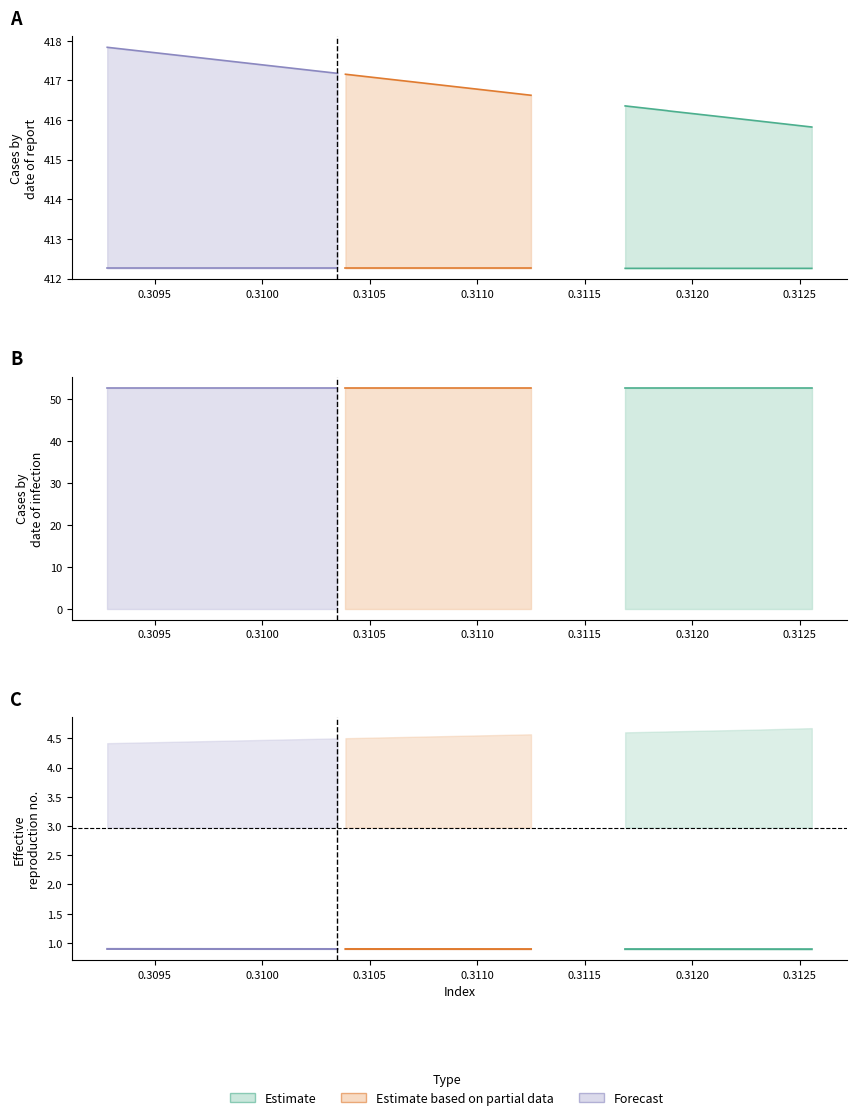

Reading left to right, transcribe all the data shown in this chart.

col_1: 0.9	0.9	0.9	0.9	0.9	0.9	0.9	0.9	0.9	0.9	0.9	0.9	0.9	0.9	0.9	0.9	0.9	0.9	0.9	0.9
col_2: 4.7	4.6	4.6	4.6	4.6	4.6	4.6	4.6	4.5	4.5	4.5	4.5	4.5	4.5	4.5	4.5	4.5	4.4	4.4	4.4
col_4: 3.0	3.0	3.0	3.0	3.0	3.0	3.0	3.0	3.0	3.0	3.0	3.0	3.0	3.0	3.0	3.0	3.0	3.0	3.0	3.0
col_5: 52.7	52.7	52.7	52.7	52.7	52.7	52.7	52.7	52.7	52.7	52.7	52.7	52.7	52.7	52.7	52.7	52.7	52.7	52.7	52.7
col_6: 415.8	416.0	416.1	416.2	416.2	416.4	416.6	416.7	416.8	416.8	417.0	417.0	417.2	417.2	417.3	417.3	417.5	417.6	417.6	417.8
col_7: 412.3	412.3	412.3	412.3	412.3	412.3	412.3	412.3	412.3	412.3	412.3	412.3	412.3	412.3	412.3	412.3	412.3	412.3	412.3	412.3